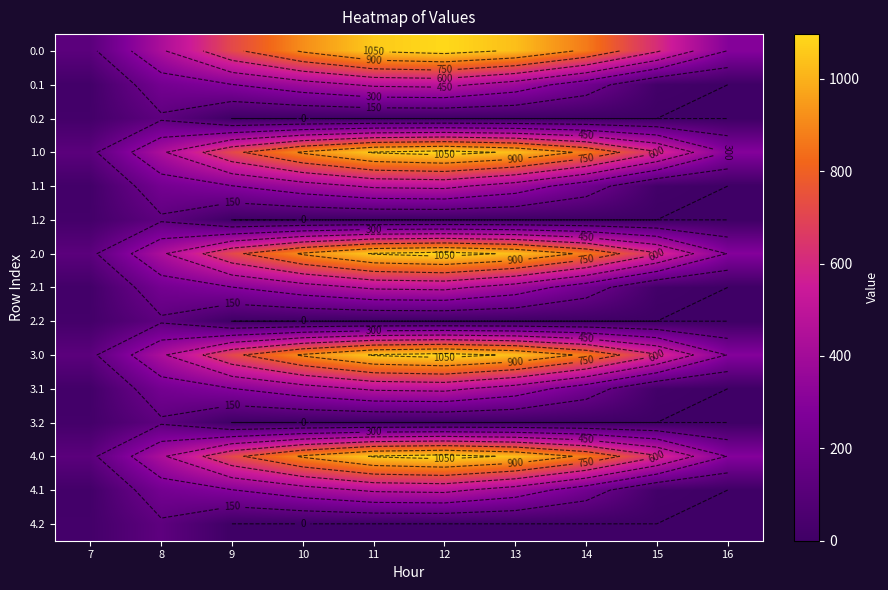

The value of 0.1 at 16 is 0.0. True or false?

True